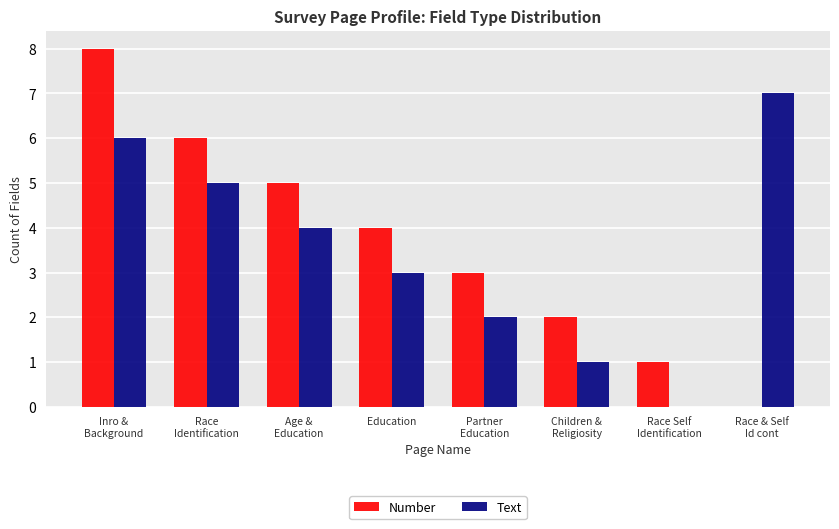

At which label does Text reach its peak?

Race & Self
Id cont